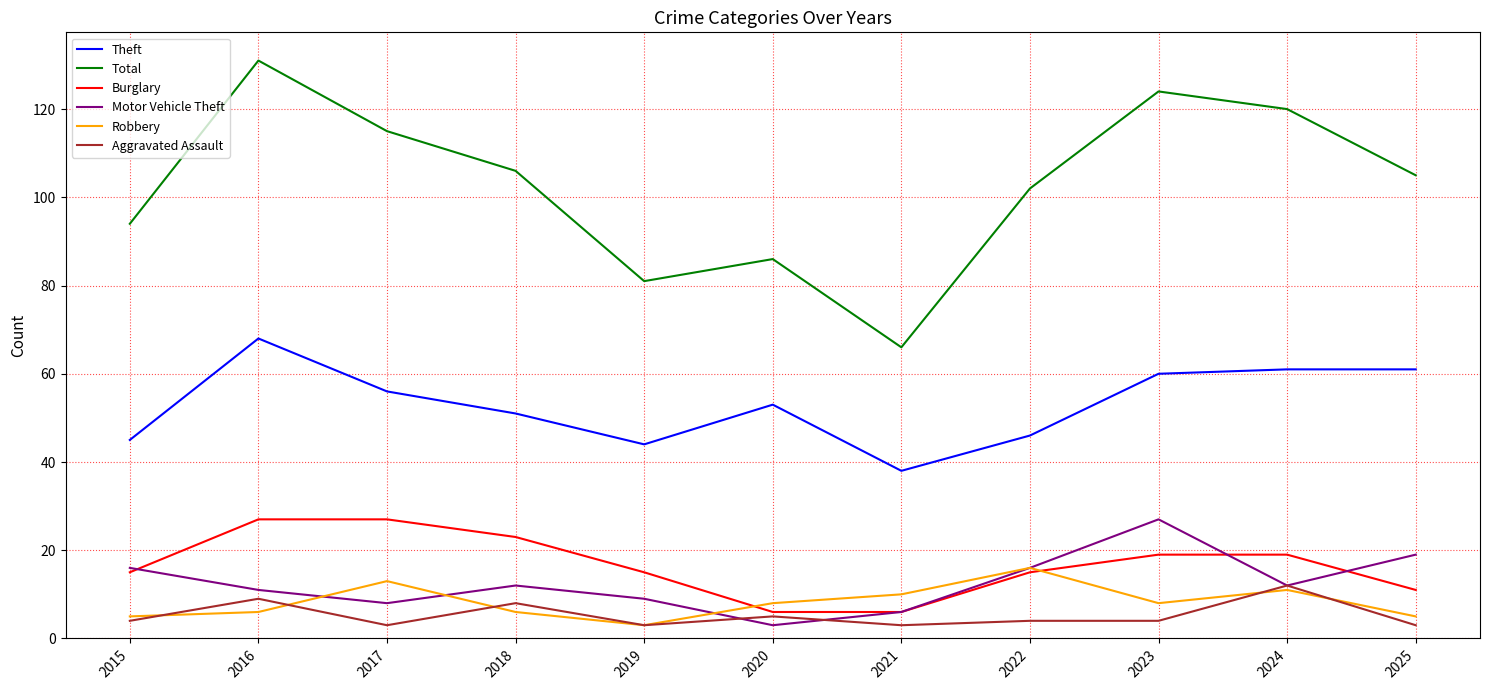

Which series changed the most between 2018 and 2019?

Total